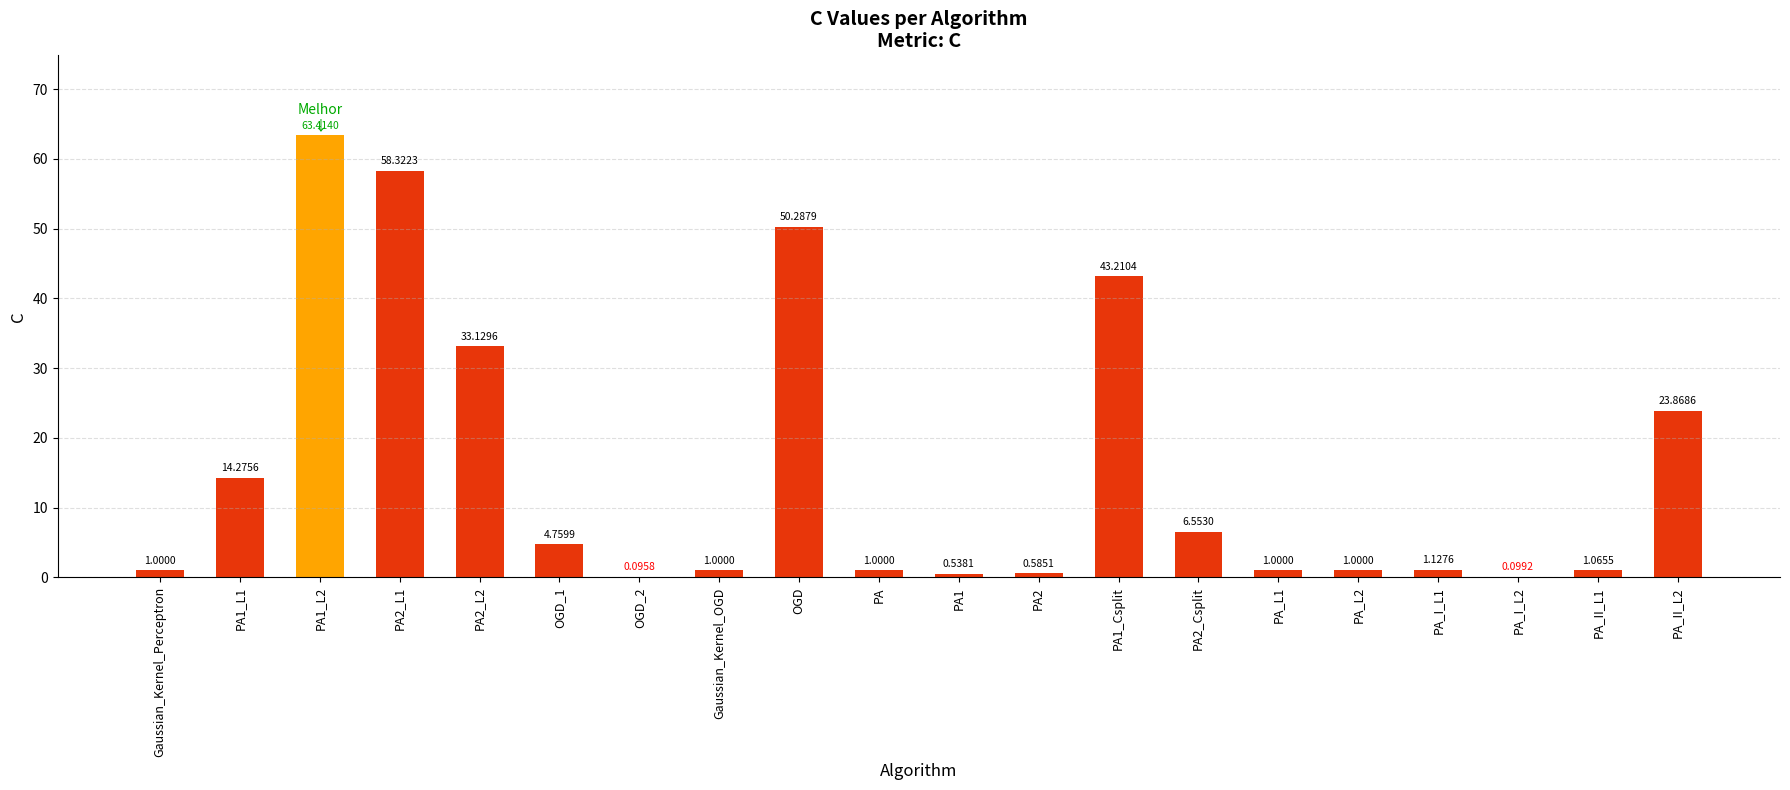

What is the sum of the values at OGD and PA2?

50.9